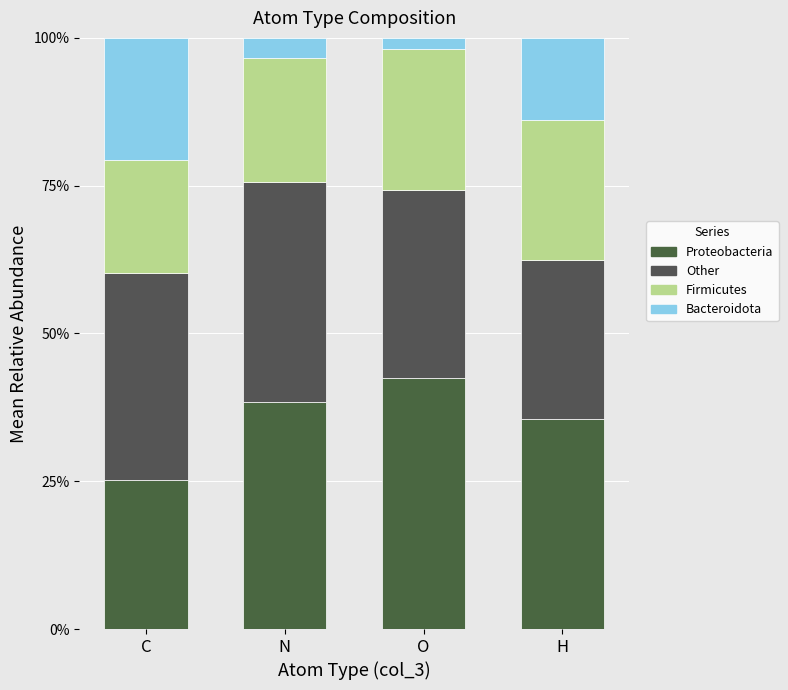

How many bars are there in total?

4